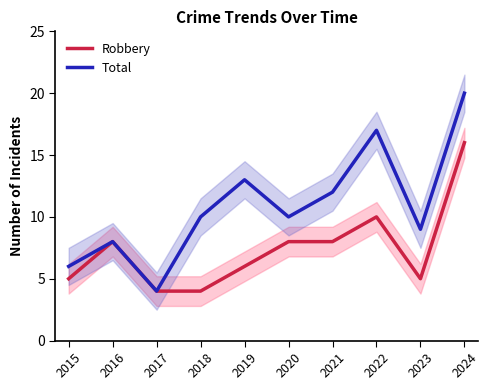

What is the greatest value displayed?

20